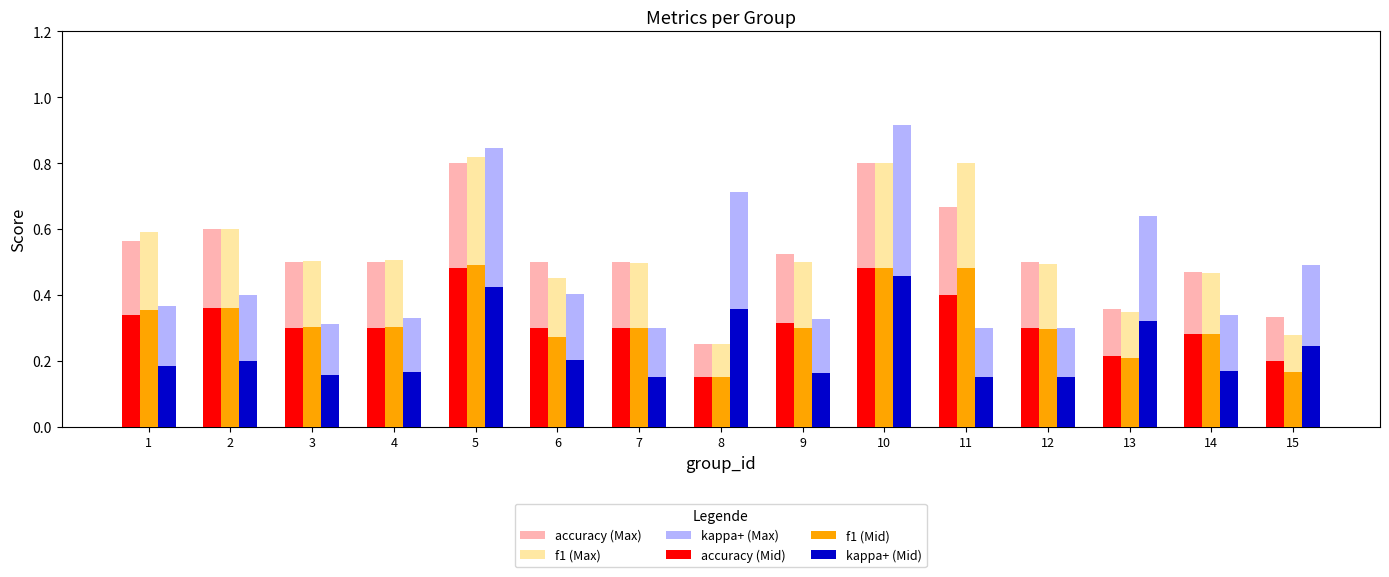

Is it true that accuracy (Max) equals 0.5 at 9?

True